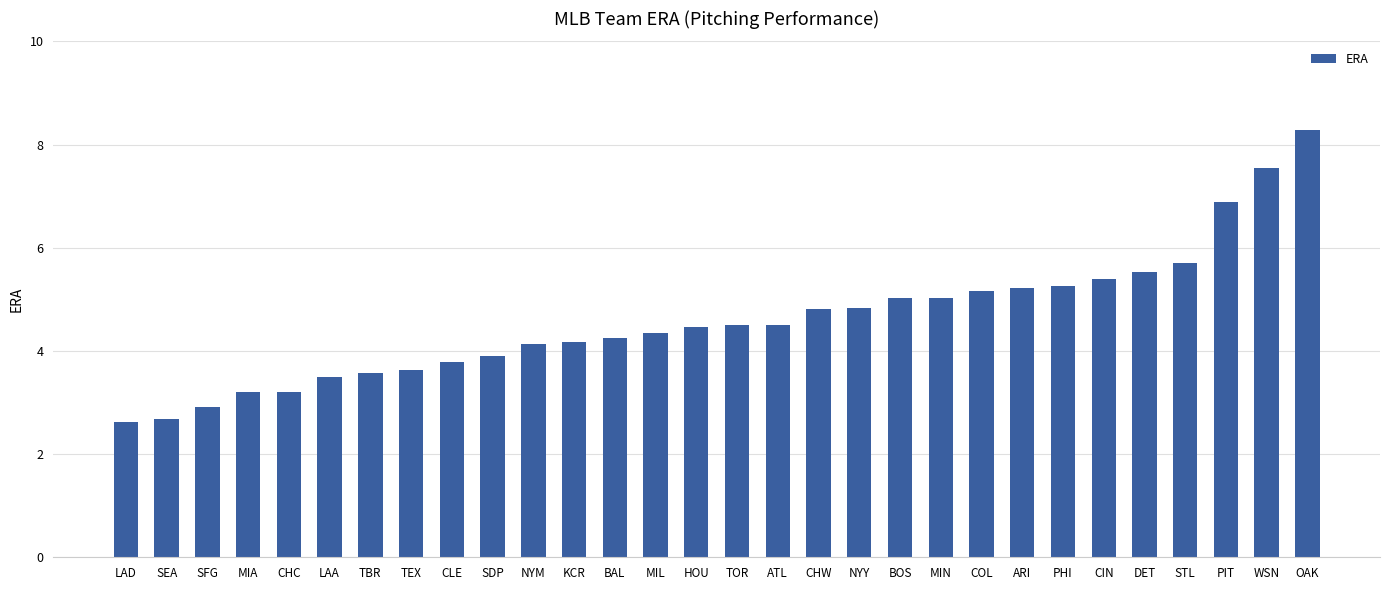

What is the change in value from KCR to DET?

+1.3